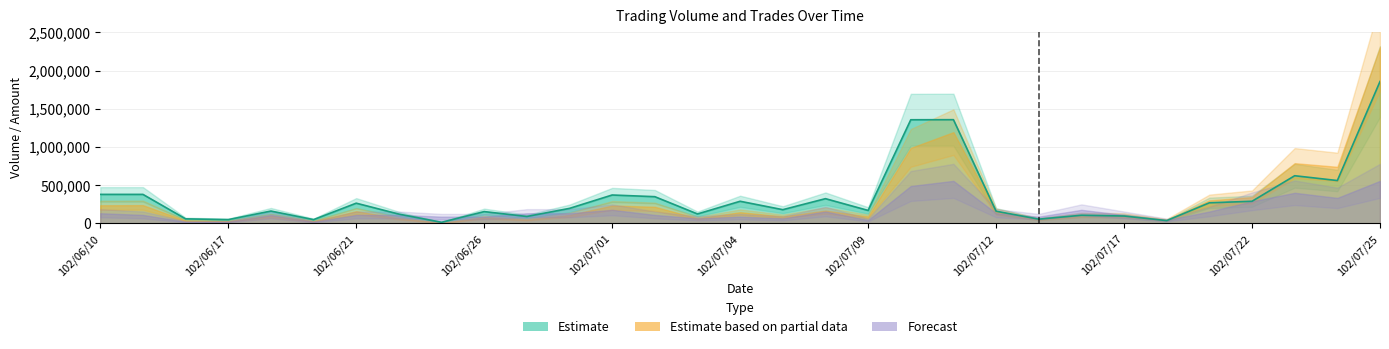

How many interior local valleys does the Trades series have?

7